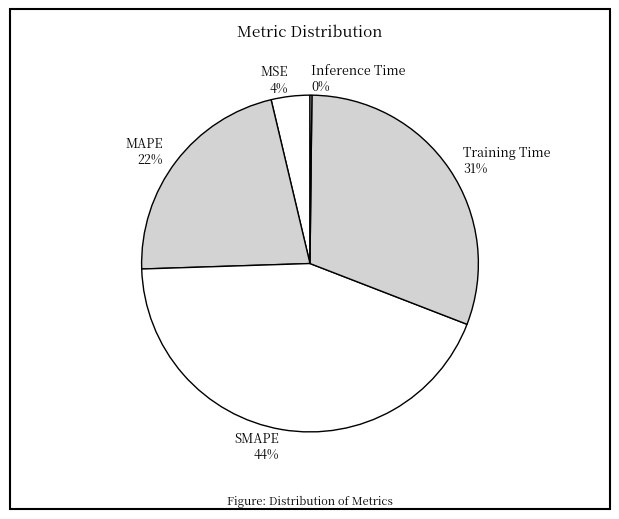

The Training Time slice represents 43% of the pie. True or false?

False